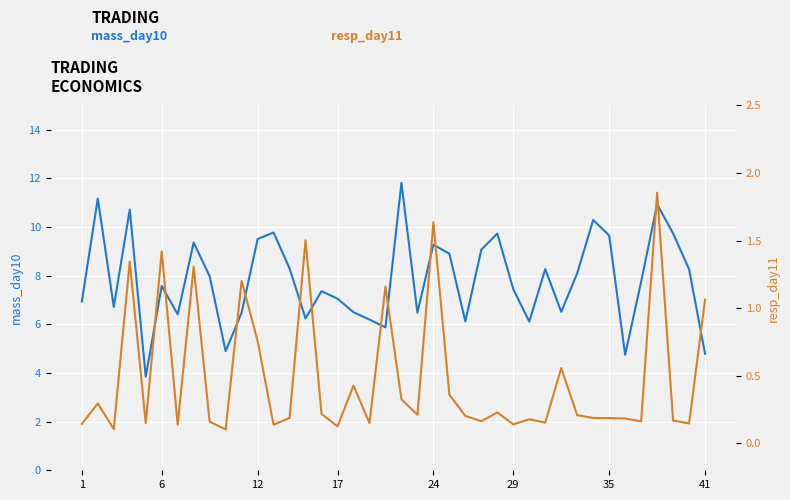

Reading left to right, transcribe all the data shown in this chart.

mass_day10: 6.9	11.2	6.7	10.7	3.8	7.6	6.4	9.4	8.0	4.9	6.5	9.5	9.8	8.3	6.2	7.4	7.1	6.5	6.2	5.9	11.8	6.5	9.3	8.9	6.1	9.1	9.7	7.4	6.1	8.3	6.5	8.1	10.3	9.7	4.7	7.8	10.9	9.7	8.3	4.8
resp_day11: 0.1	0.3	0.1	1.3	0.1	1.4	0.1	1.3	0.2	0.1	1.2	0.8	0.1	0.2	1.5	0.2	0.1	0.4	0.1	1.2	0.3	0.2	1.6	0.4	0.2	0.2	0.2	0.1	0.2	0.2	0.6	0.2	0.2	0.2	0.2	0.2	1.9	0.2	0.1	1.1